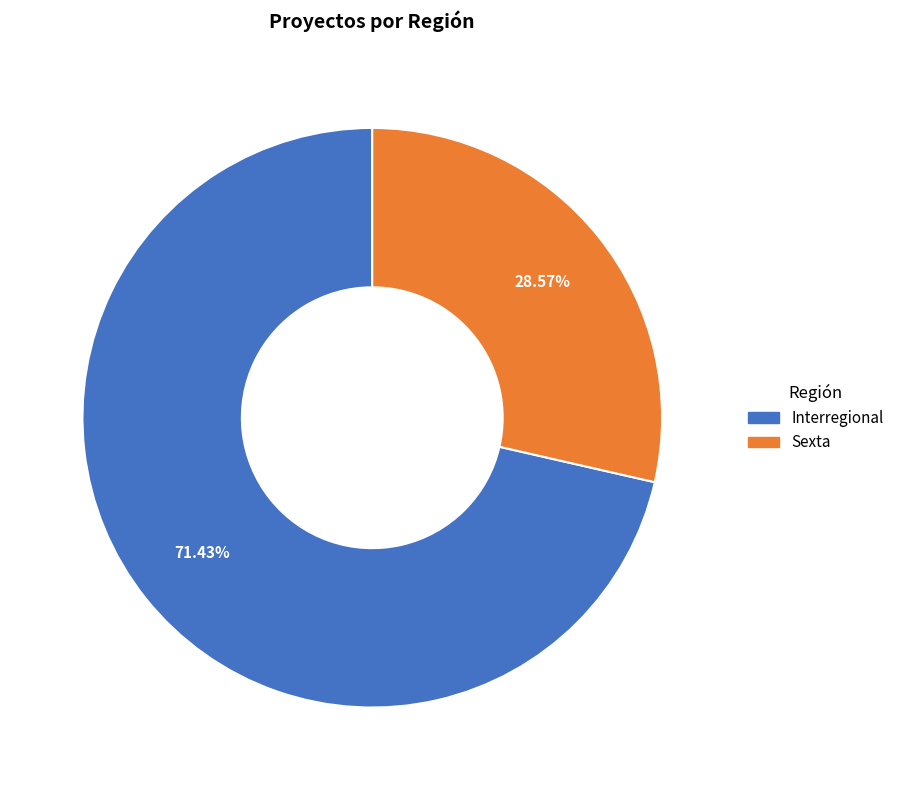

The Interregional slice represents 71% of the pie. True or false?

True